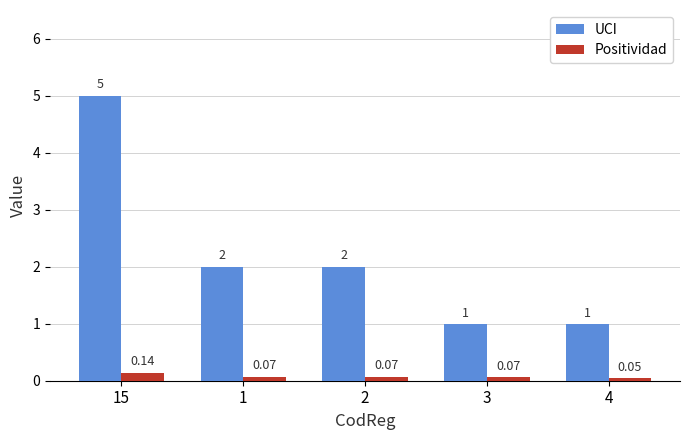

What is the label of the 3rd bar from the left?

2